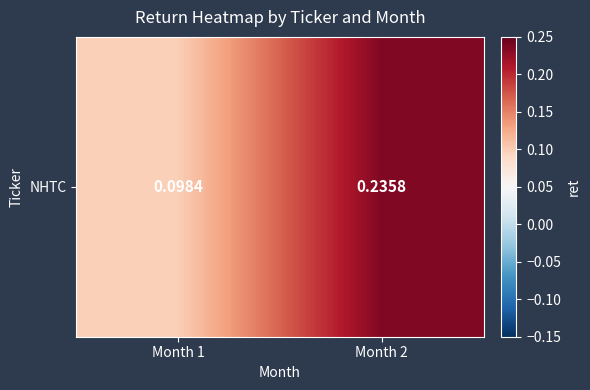

What is the greatest value displayed?

0.2